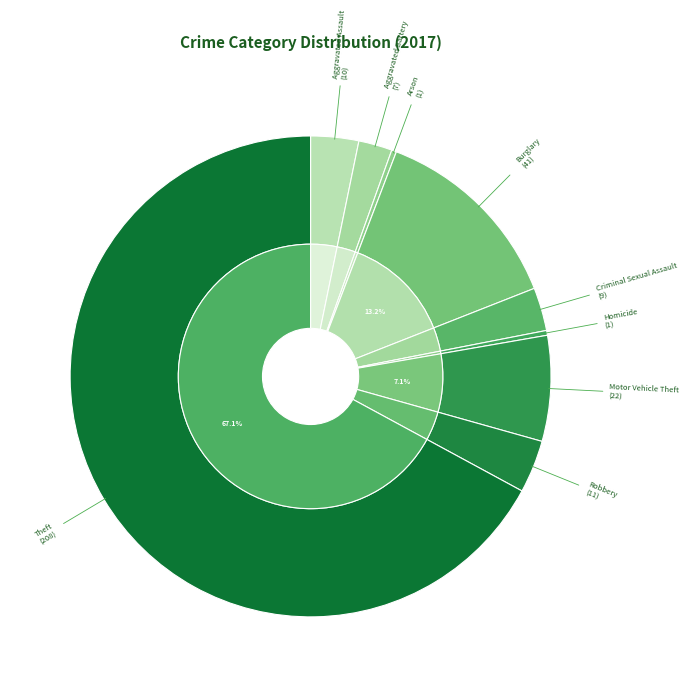

How many segments does this pie chart have?

9